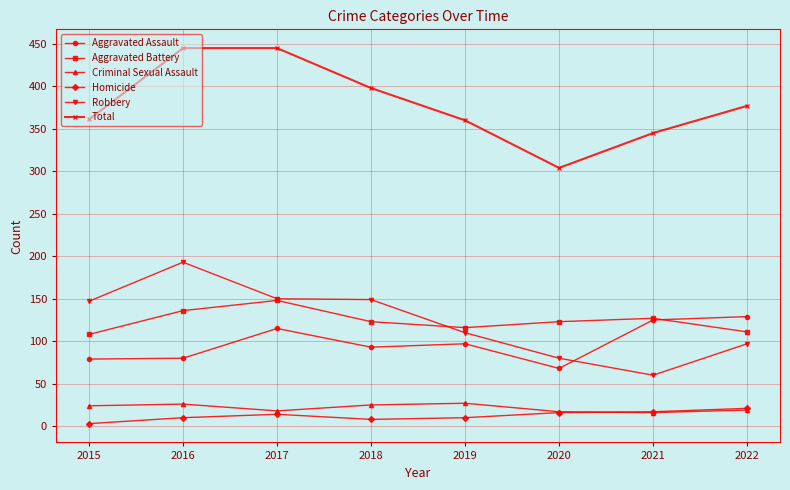

Between 2015 and 2016, which series saw the biggest shift?

Total